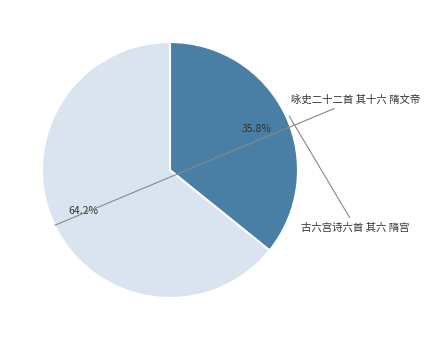

Which slice represents more than half of the pie?

咏史二十二首 其十六 隋文帝